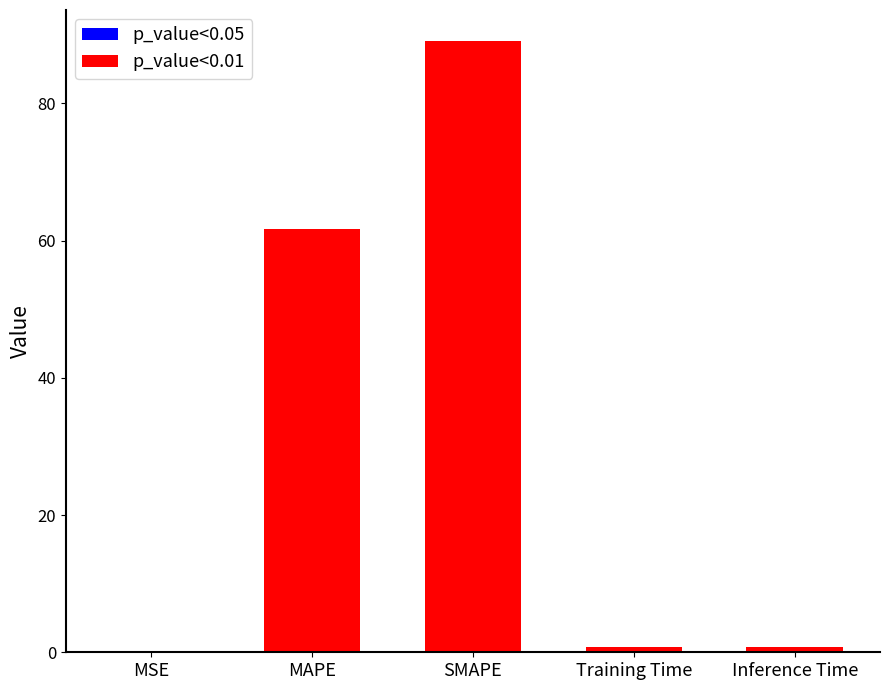

List the labels in order of value, largest first.

SMAPE, MAPE, Inference Time, Training Time, MSE